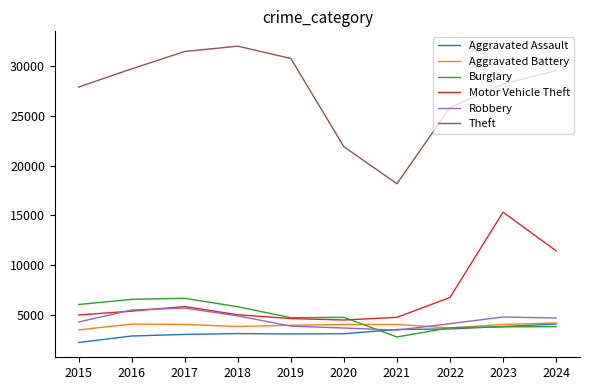

What is the spread (max minus min) of values at 2016?

26848